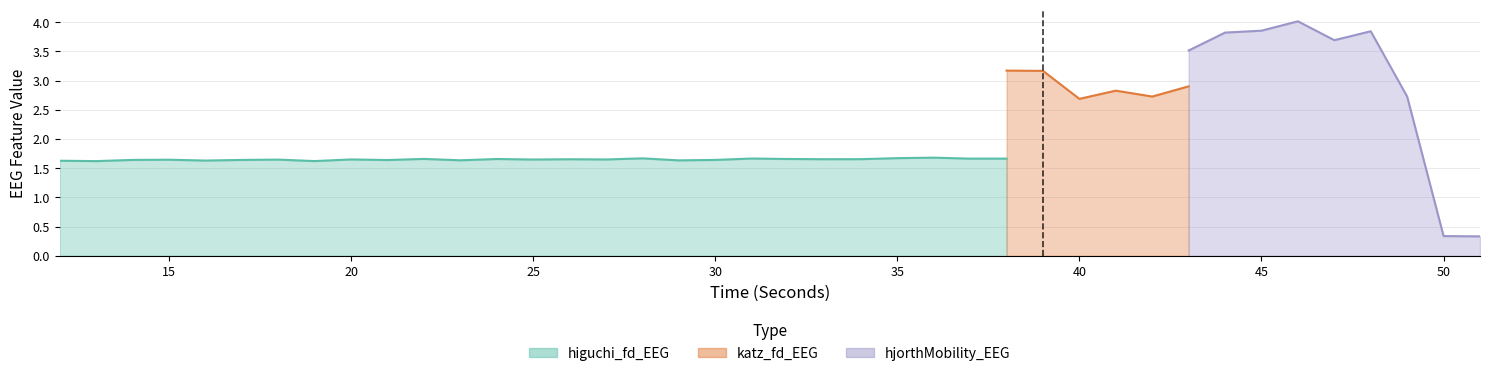

True or false: higuchi_fd_EEG_fill and katz_fd_EEG intersect in this chart.

False